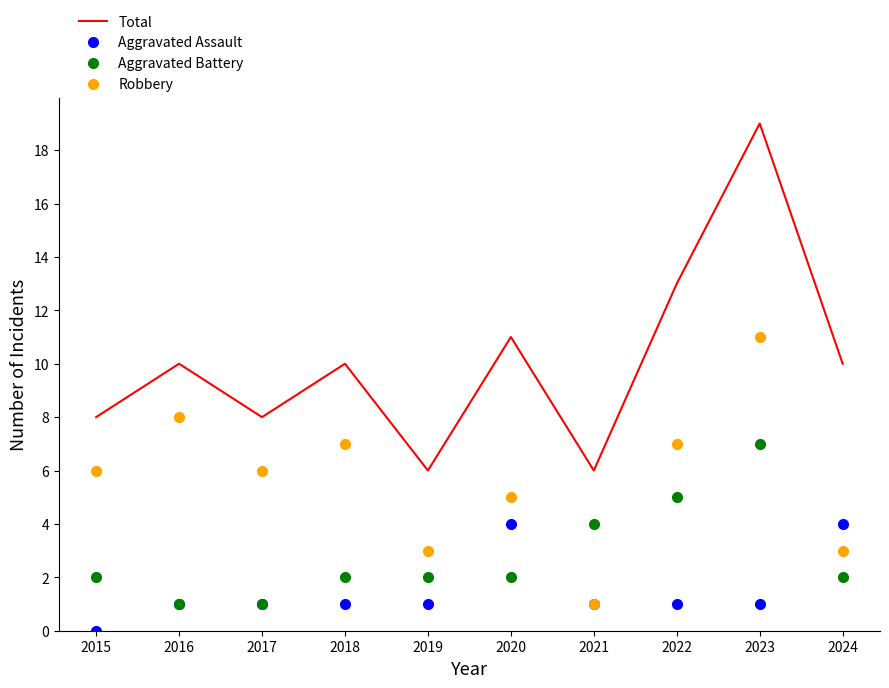

Reading left to right, what are all the values shown in this chart?

Total: 2015=8	2016=10	2017=8	2018=10	2019=6	2020=11	2021=6	2022=13	2023=19	2024=10
Aggravated Assault: 2015=0	2016=1	2017=1	2018=1	2019=1	2020=4	2021=1	2022=1	2023=1	2024=4
Aggravated Battery: 2015=2	2016=1	2017=1	2018=2	2019=2	2020=2	2021=4	2022=5	2023=7	2024=2
Robbery: 2015=6	2016=8	2017=6	2018=7	2019=3	2020=5	2021=1	2022=7	2023=11	2024=3